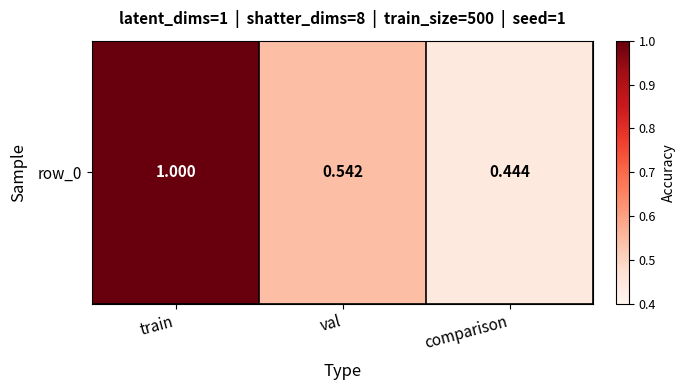

What is the difference between the maximum and minimum values?

0.6